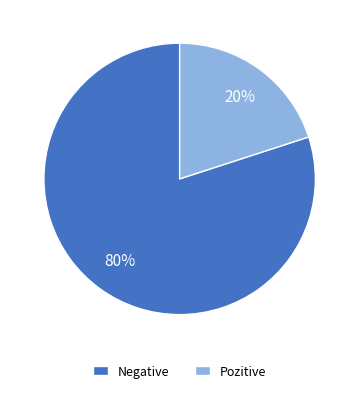

Is the sum of Pozitive and Negative greater than half?

Yes